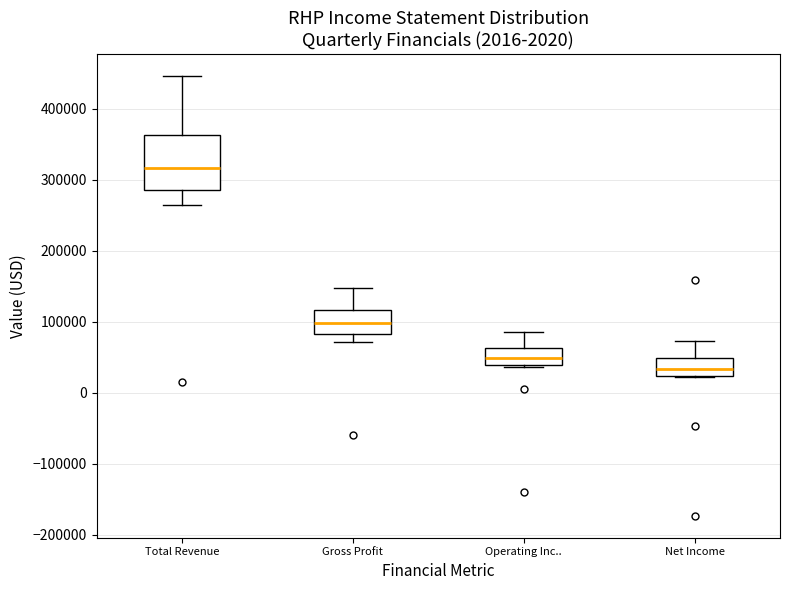

Reading left to right, transcribe this box plot: for each box, give where its median line is, the range the box spans, and where its two whiskers end, as read against the y-axis. The values are not printed on the chart, so give them approximately, as read against the axis.

Total Revenue: median 320000, box 290000 to 360000, whiskers 260000 to 450000
Gross Profit: median 100000, box 80000 to 120000, whiskers 70000 to 150000
Operating Inc..: median 50000, box 40000 to 60000, whiskers 40000 to 90000
Net Income: median 30000, box 20000 to 50000, whiskers 20000 to 70000